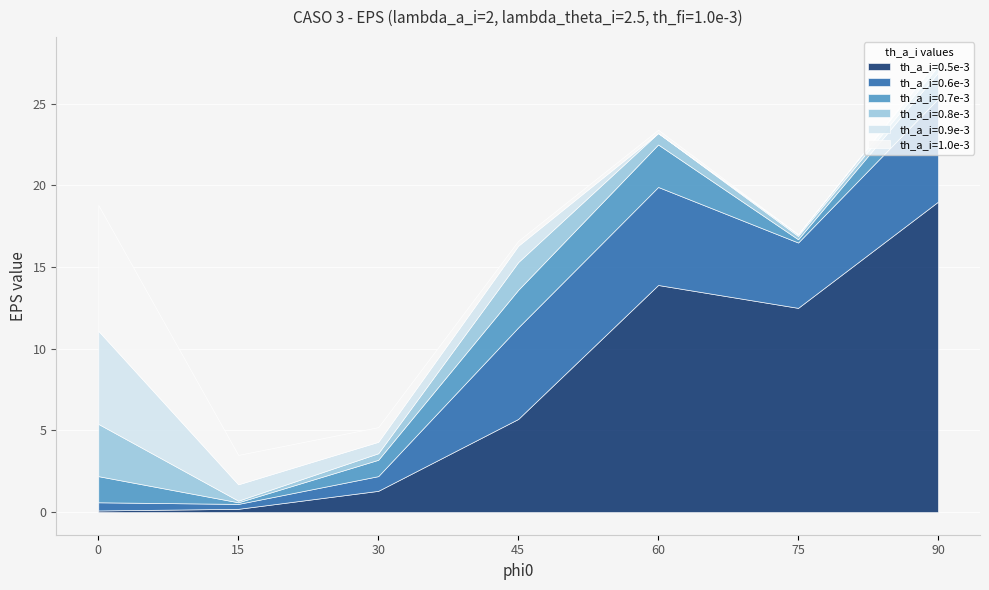

Which series ends up on top after the final intersection of th_a_i=1.0e-3 and th_a_i=0.9e-3?

th_a_i=0.9e-3